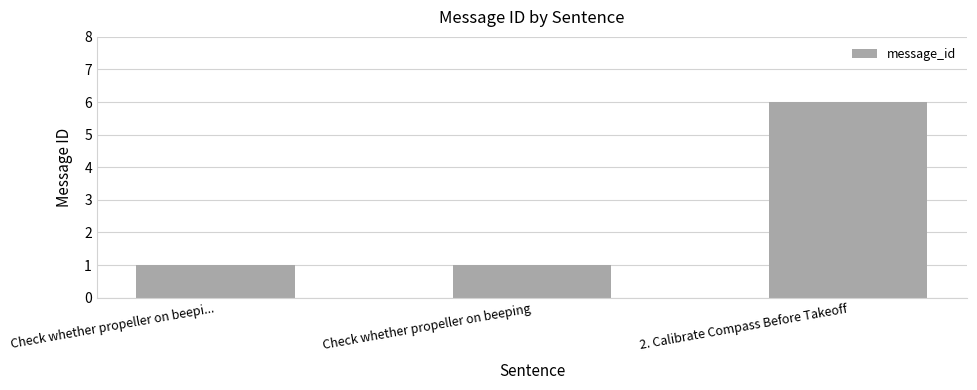

What is the ratio of the value at 2. Calibrate Compass Before Takeoff to the value at Check whether propeller on beepi...?

6.0